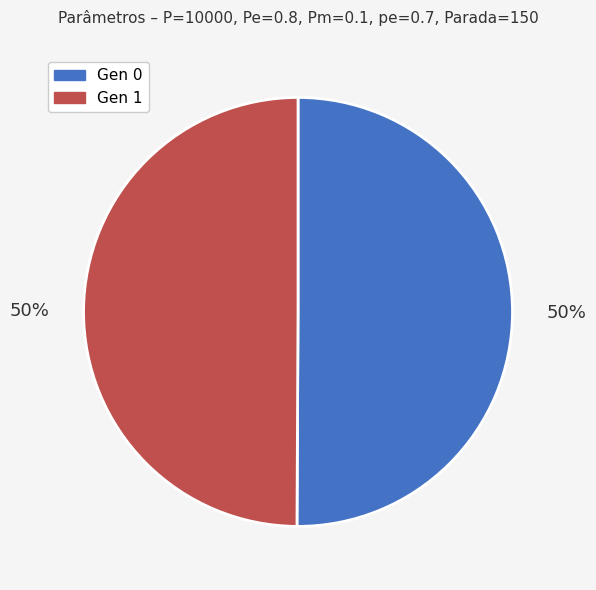

How many segments does this pie chart have?

2